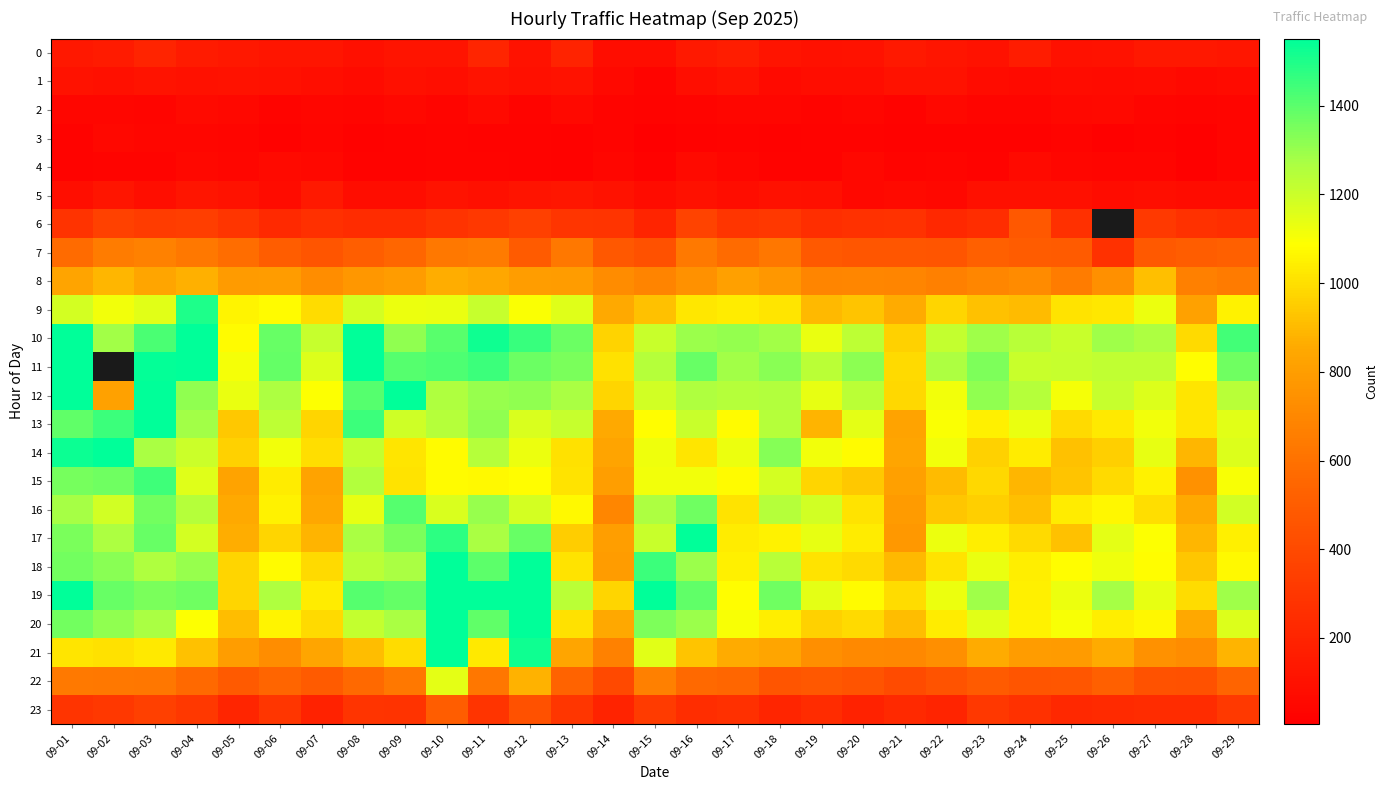

What value does the 16 series have at 09-02?

1187.0